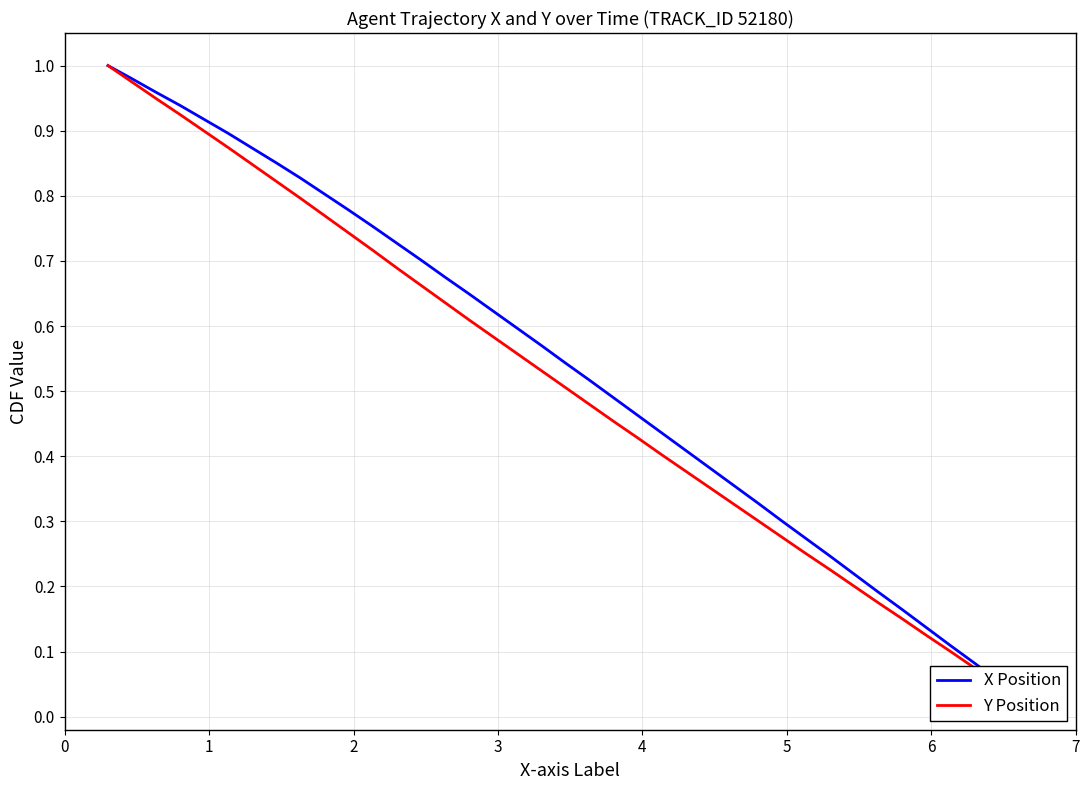

How many series are shown in this chart?

2